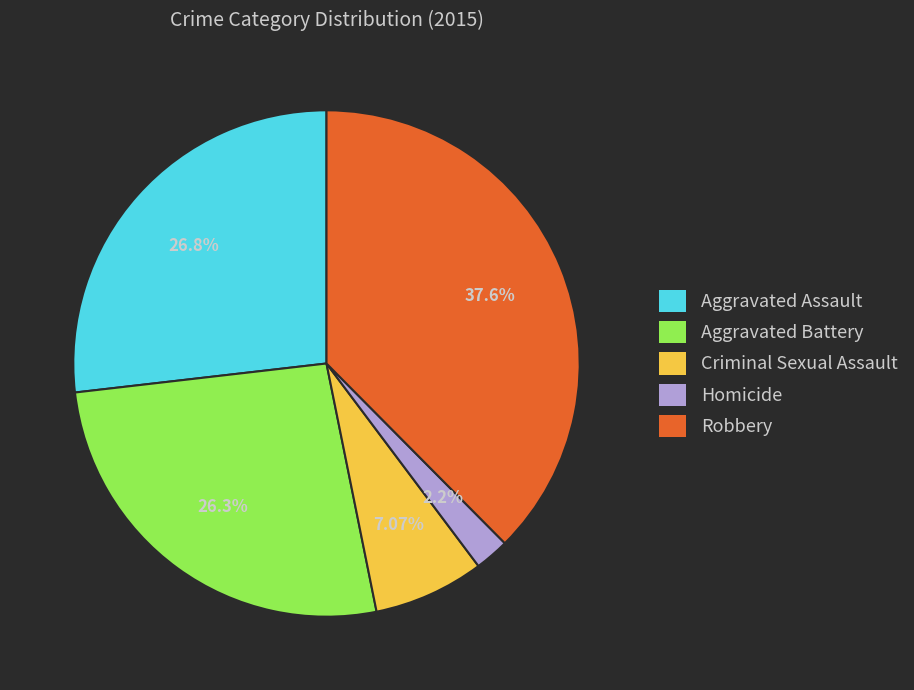

Is it true that Aggravated Assault is 35% of the pie?

False